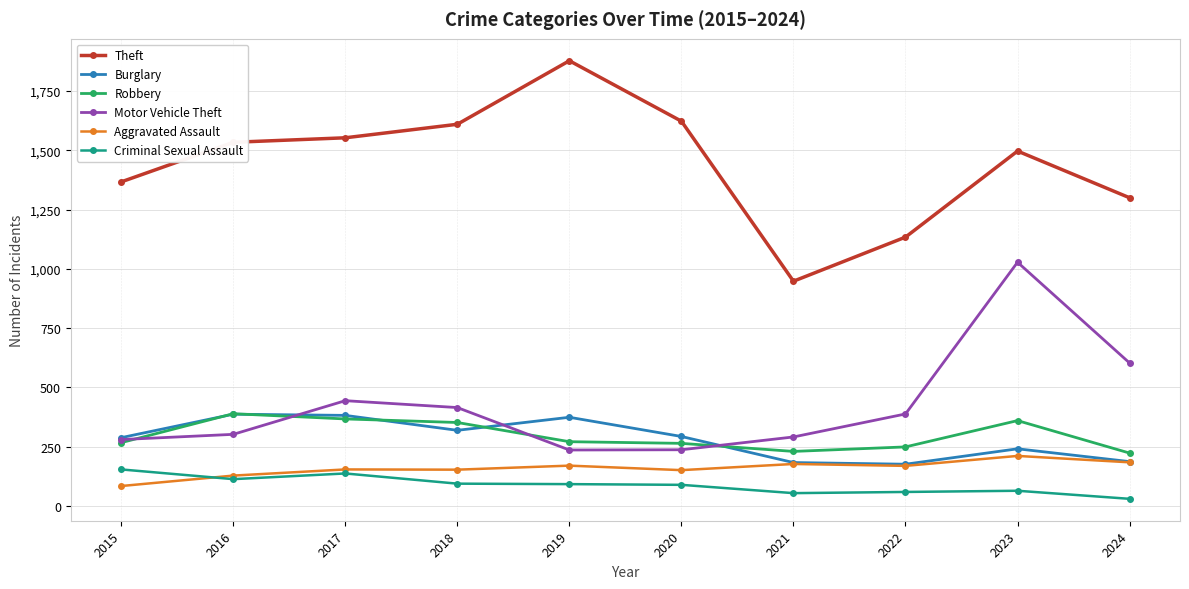

Which label corresponds to the largest value in the chart?

2019